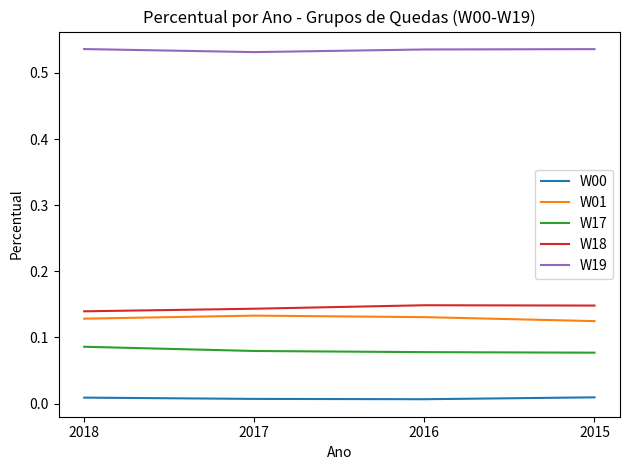

In W01, how many points are higher than both neighbors (excluding endpoints)?

1